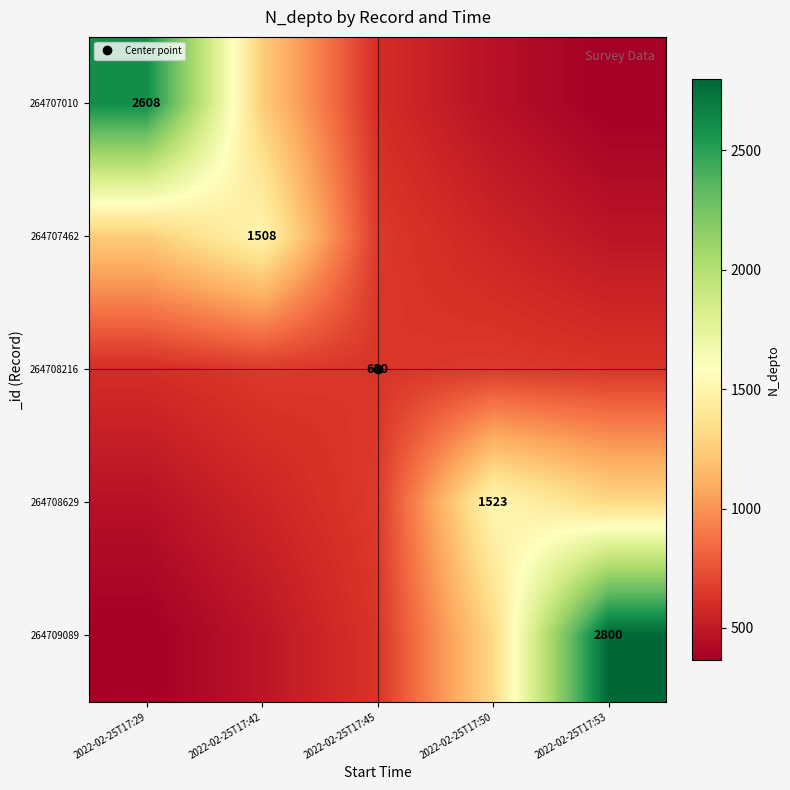

What is the approximate value of 264707462 at 2022-02-25T17:45?

648.4